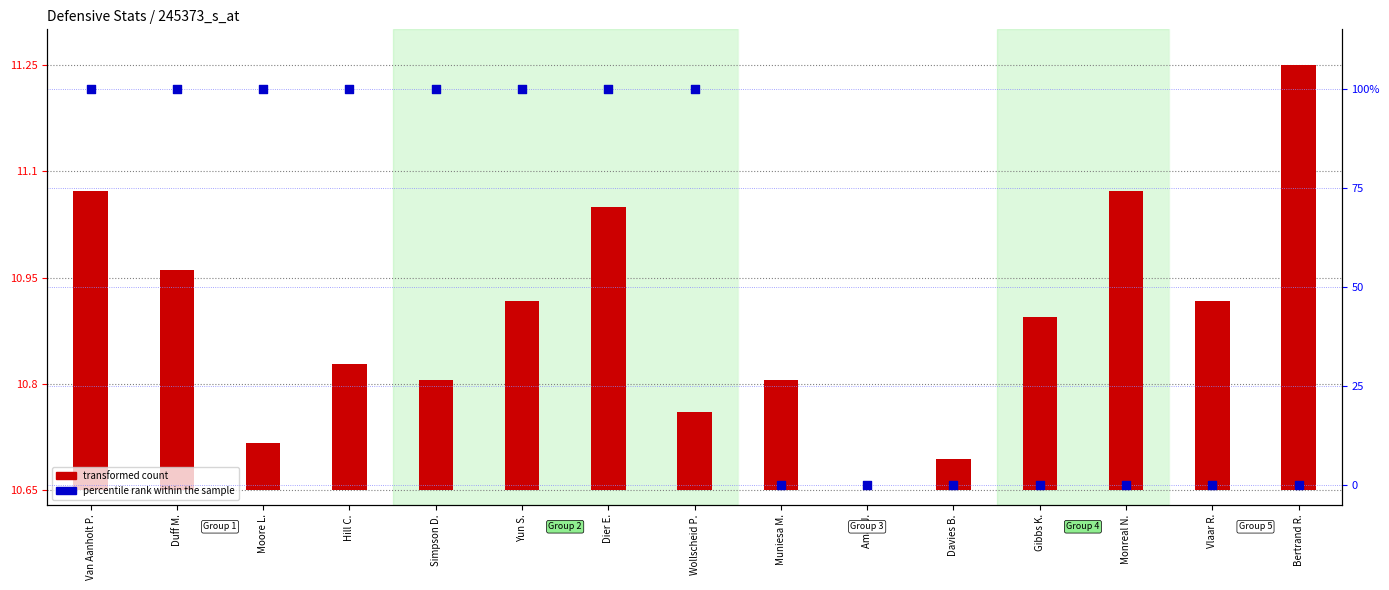

Is the value of percentile rank within the sample at Muniesa M. greater than the value of transformed count at Moore L.?

No